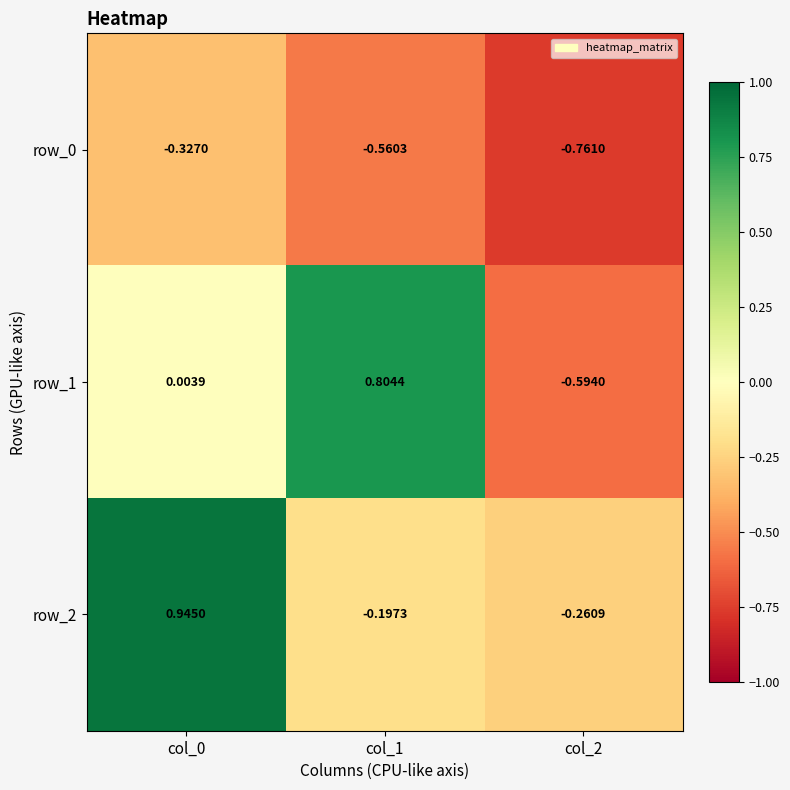

Is the value of row_2 at col_2 greater than the value of row_0 at col_1?

Yes